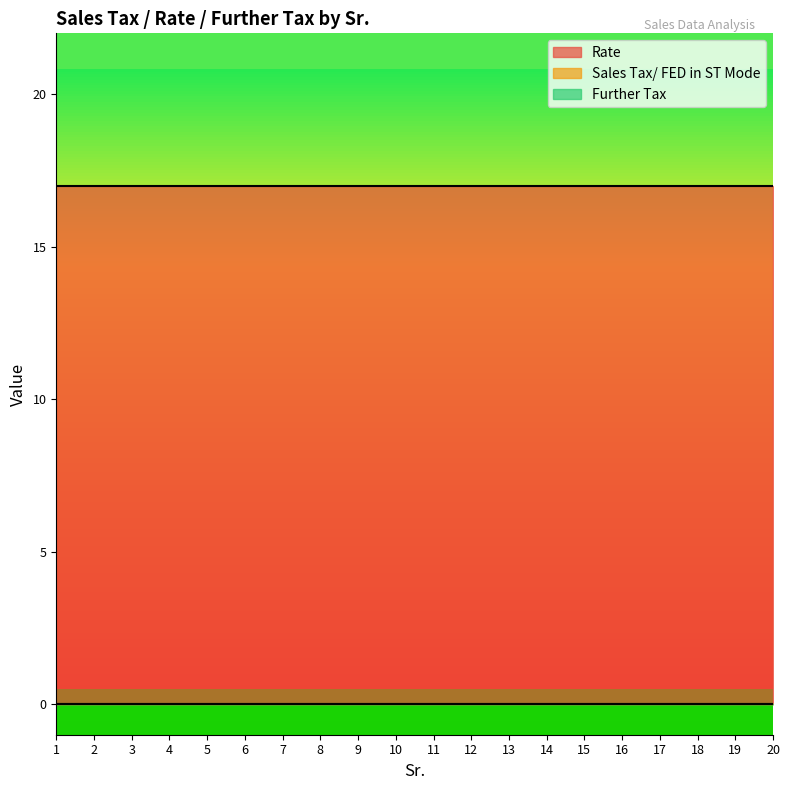

Is it true that Rate equals 17 at 11?

True